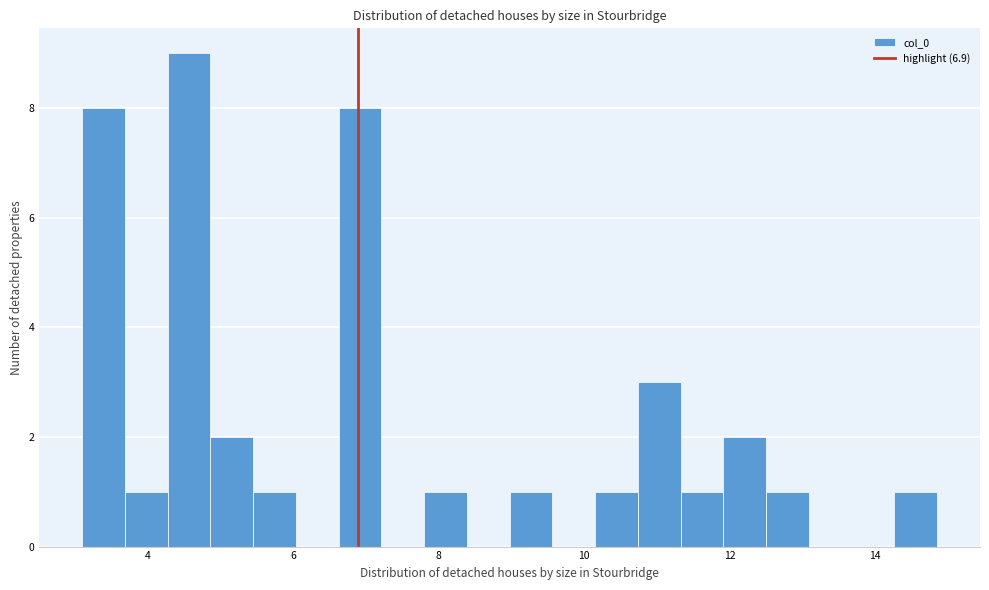

Around what value on the x-axis is the tallest bar? Give the approximate position of its centre, as read against the axis.

4.6